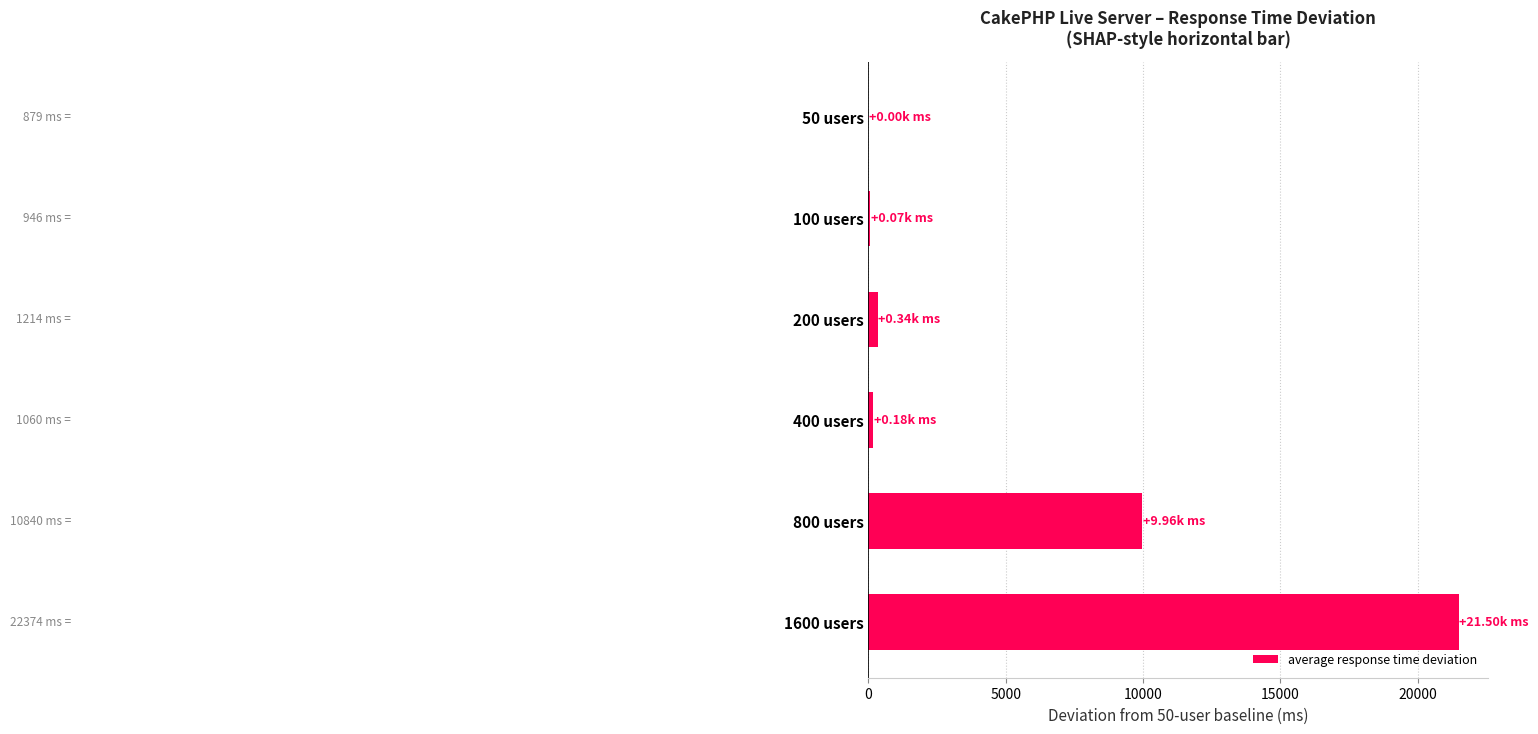

What is the change in value from 50 users to 800 users?

+9961